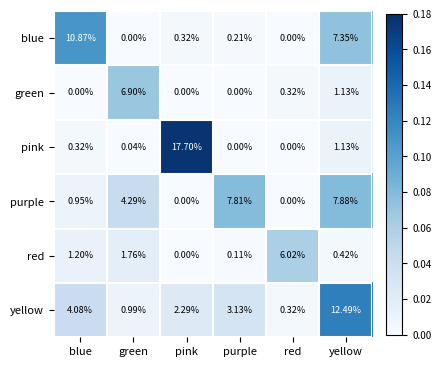

Which series changed the most between blue and yellow?

yellow